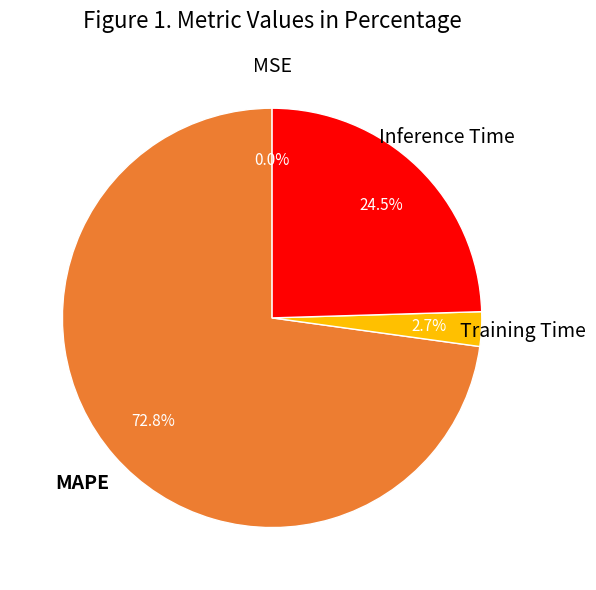

Is there any slice that represents more than half of the pie?

Yes